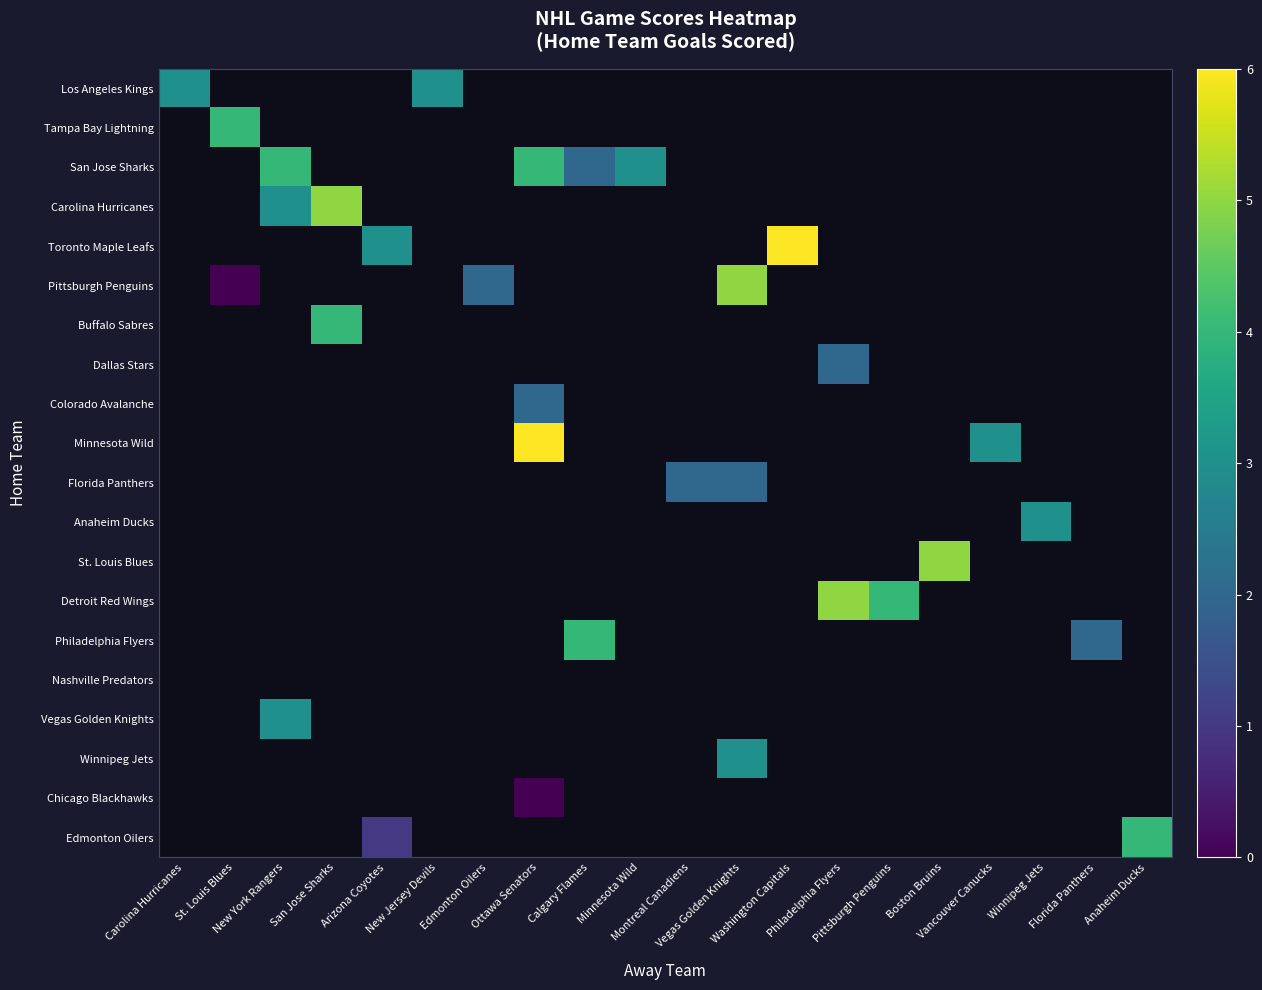

How many series are shown in this chart?

20